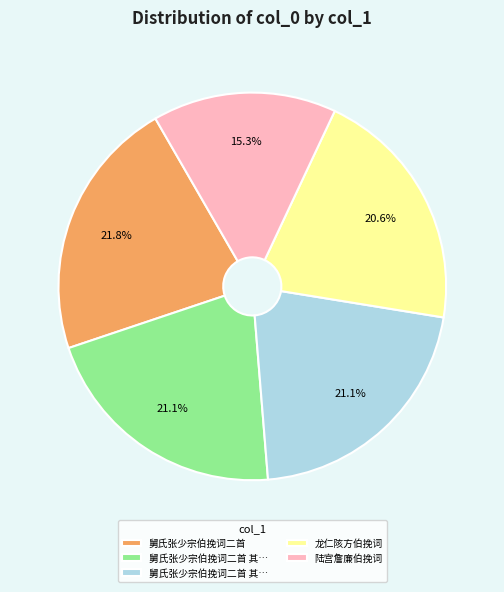

Does any single category account for the majority?

No